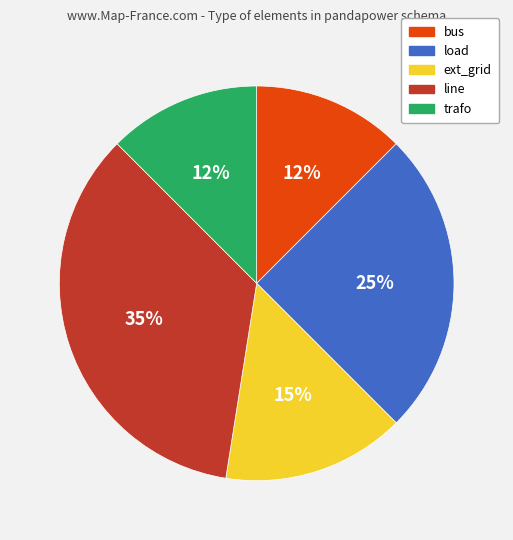

Count the number of slices in the pie.

5